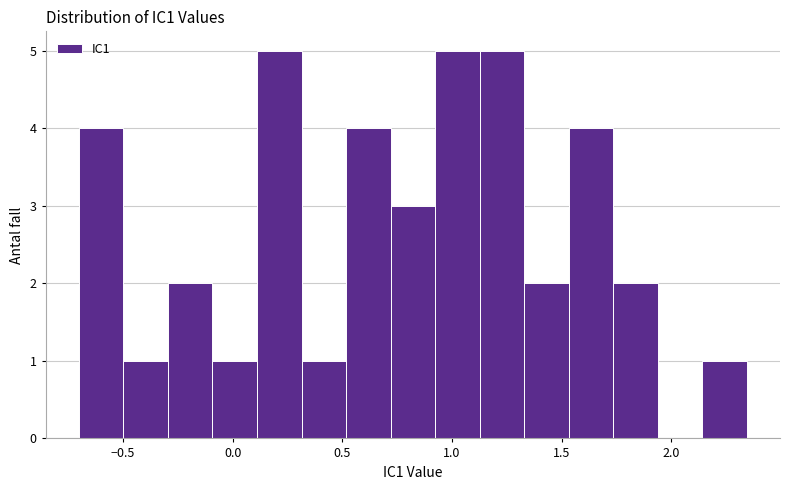

How tall is the bar that spans 1.35 to 1.55 on the x-axis? Neither the bar edges nor the heights are printed on the chart, so give them approximately, as read against the axes.

2